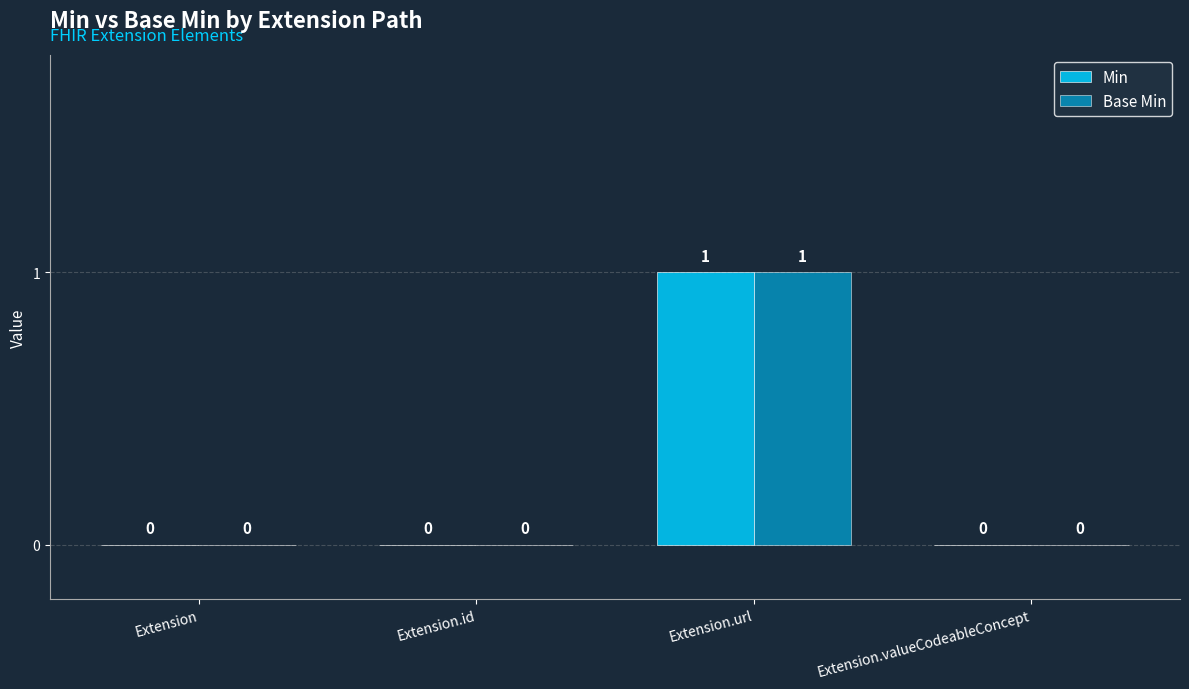

Reading right to left, what are all the values shown in this chart?

Min: 0	1	0	0
Base Min: 0	1	0	0